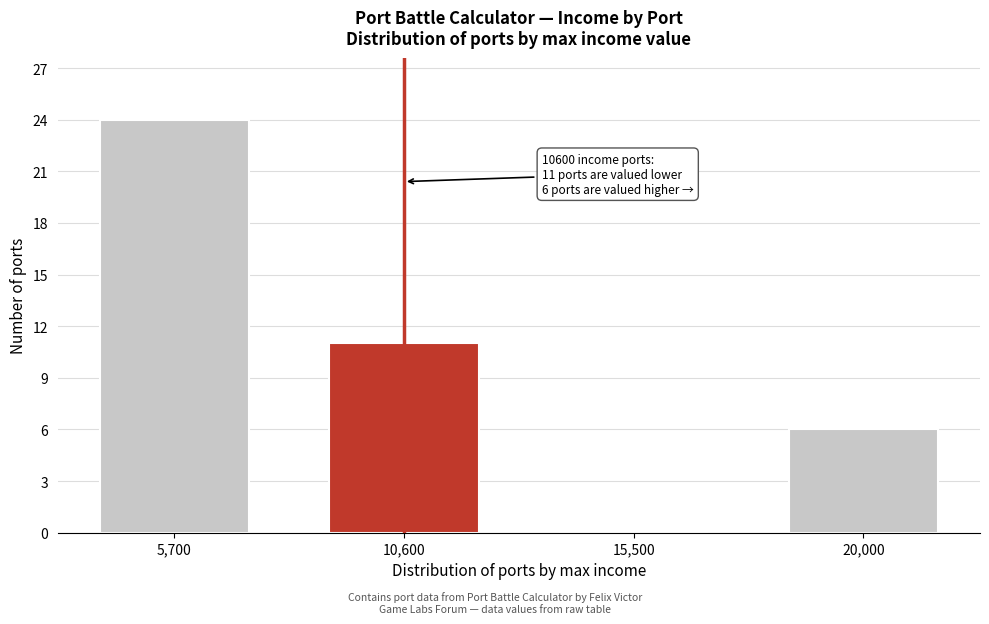

Reading right to left, list all the values displayed in this chart.

20,000=6	15,500=0	10,600=11	5,700=24